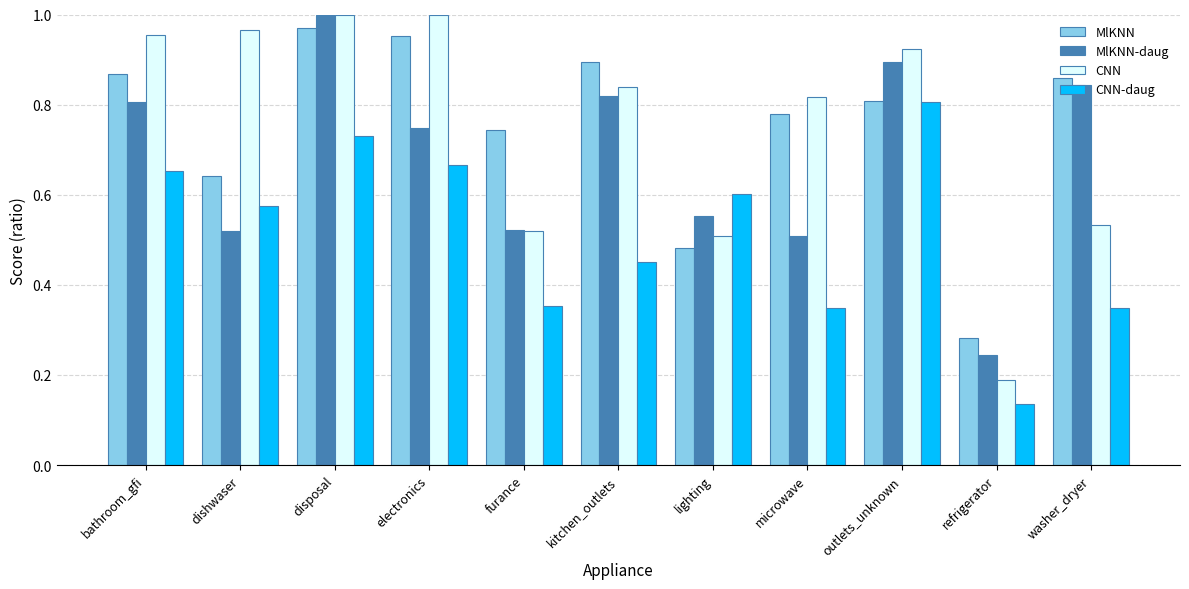

Which series has the largest range (max minus min)?

CNN